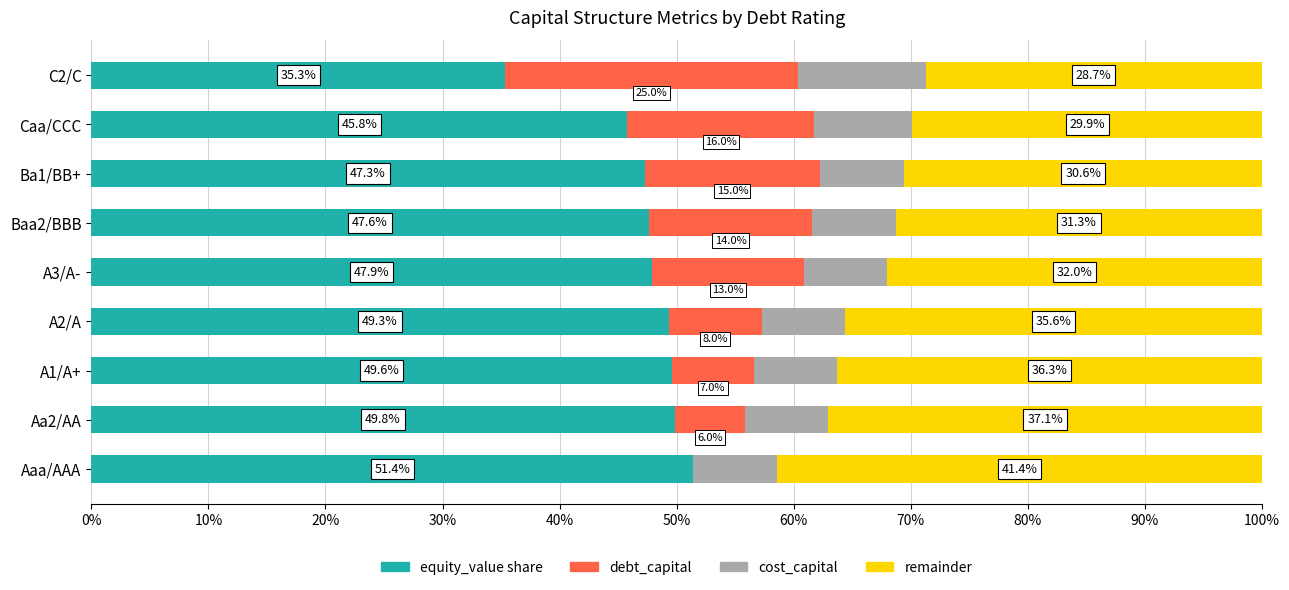

List the series in order of their peak value, highest first.

equity_value share, remainder, debt_capital, cost_capital